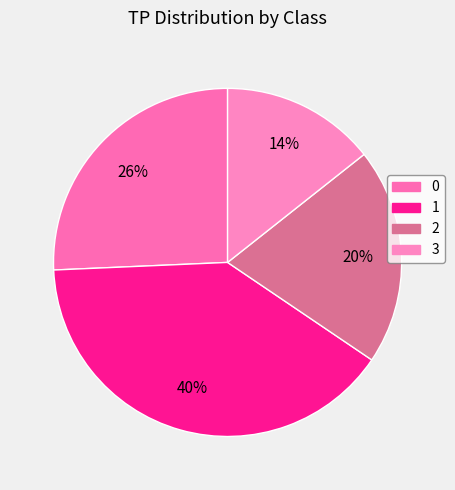

To the nearest percent, what is the difference between the 0 and 2 slice percentages?

6%